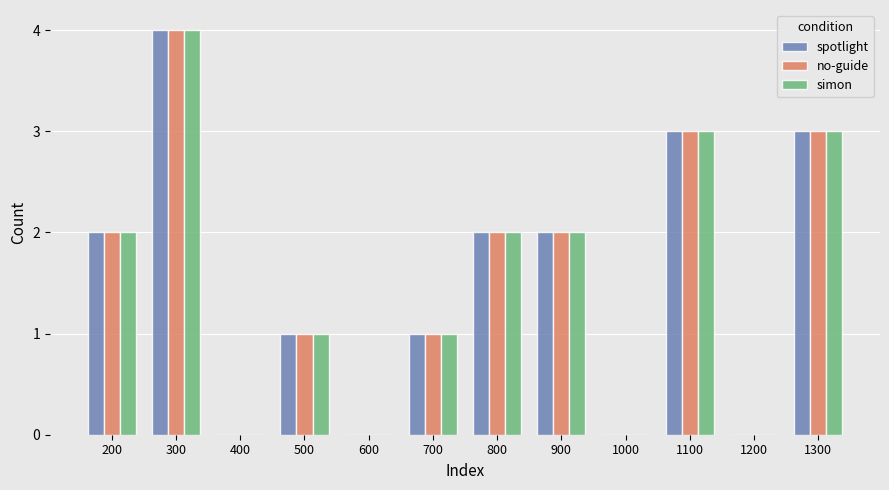

Which category has the highest value in the spotlight series?

300